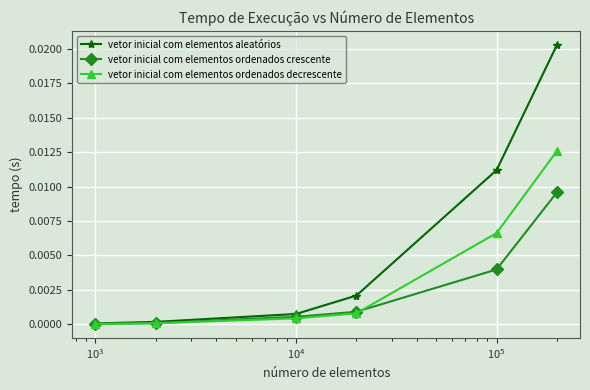

List the series in order of their overall mean, highest first.

vetor inicial com elementos aleatórios, vetor inicial com elementos ordenados decrescente, vetor inicial com elementos ordenados crescente